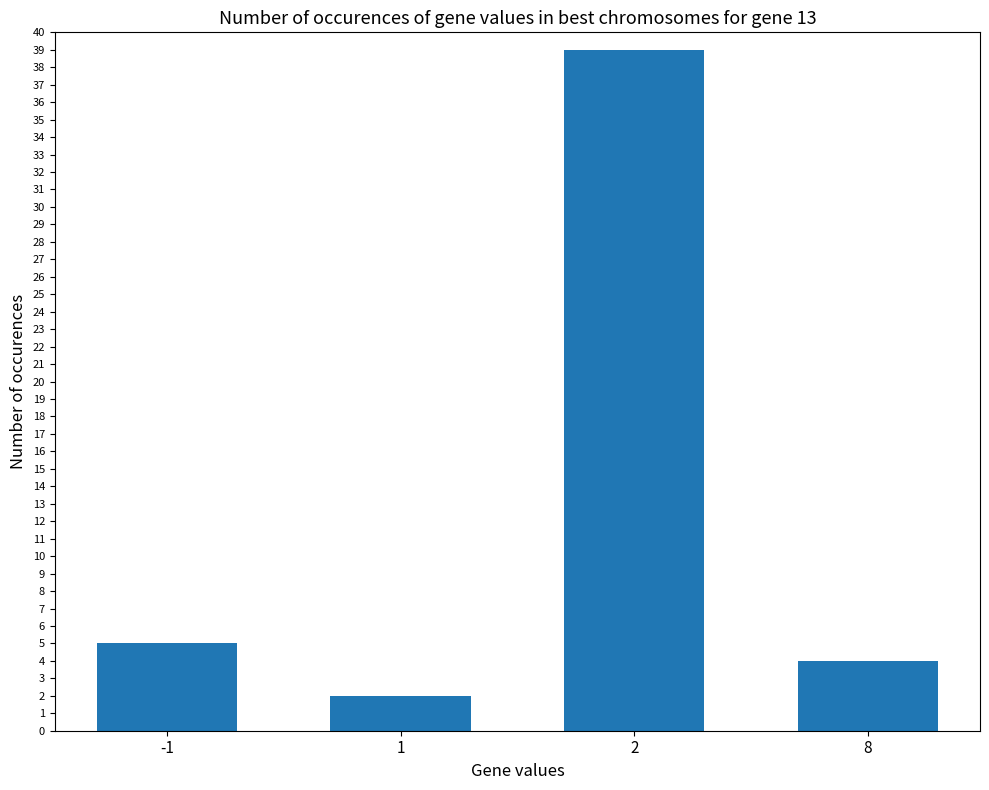

How many data points are less than 5?

2